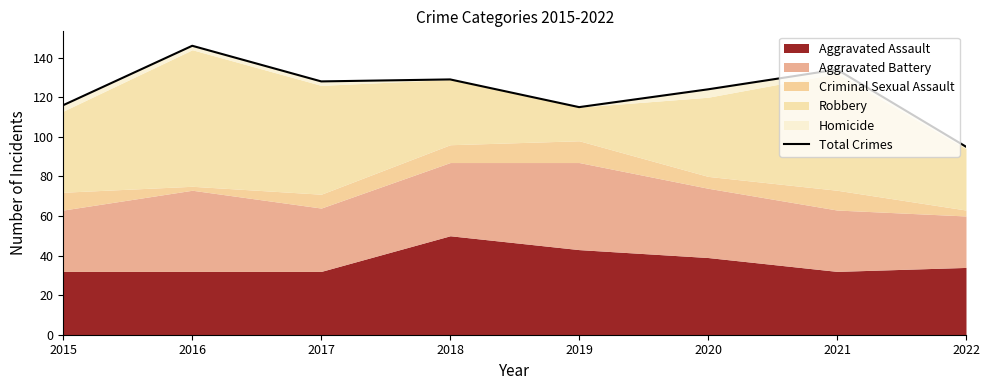

How many lines are shown in the chart?

1